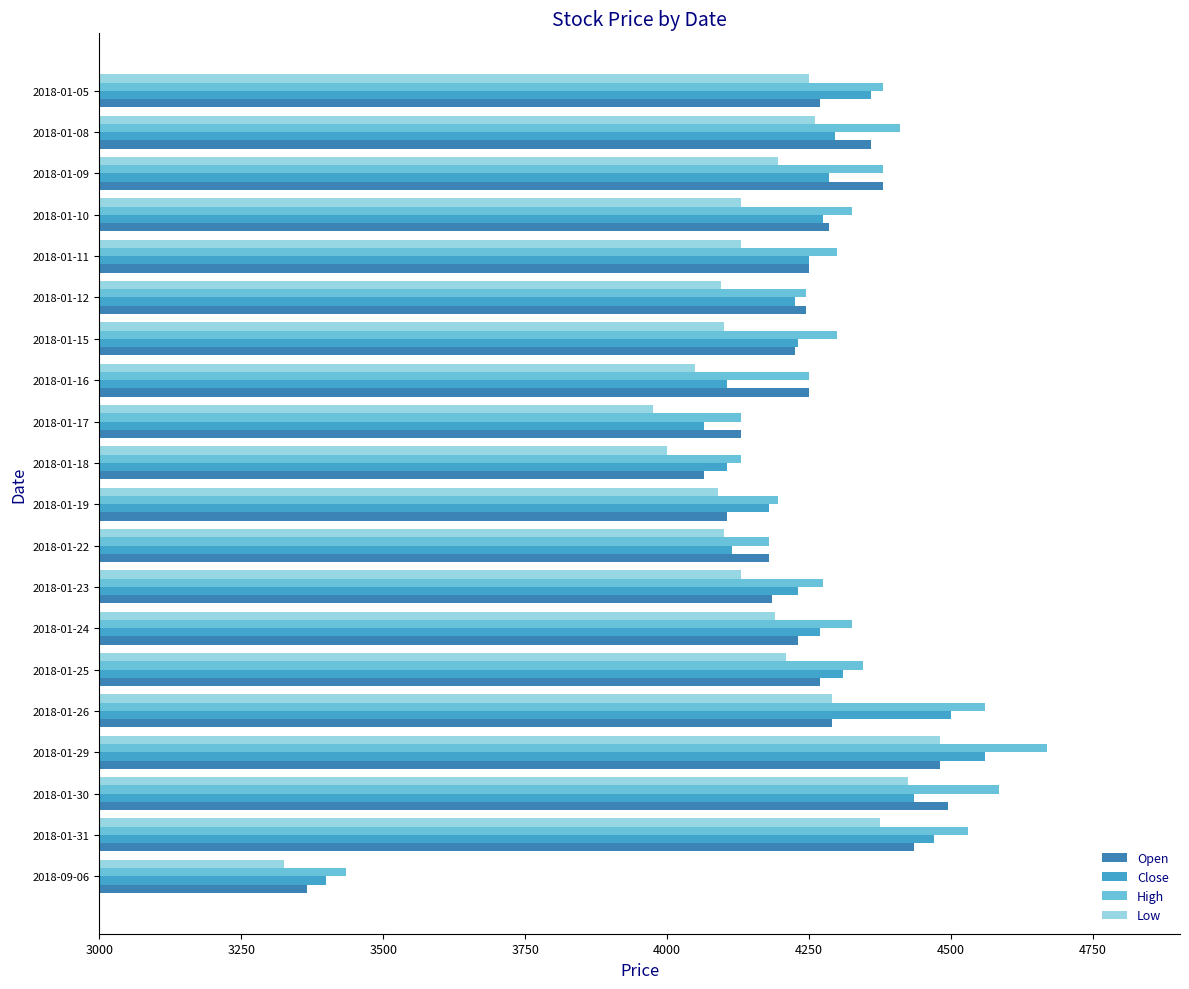

What is the maximum value for Open?

4495